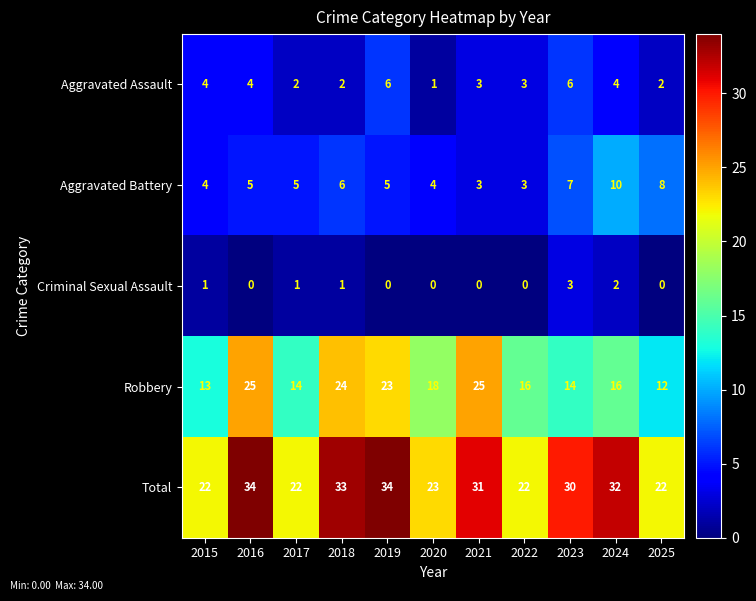

At which label does Aggravated Assault reach its minimum?

2020